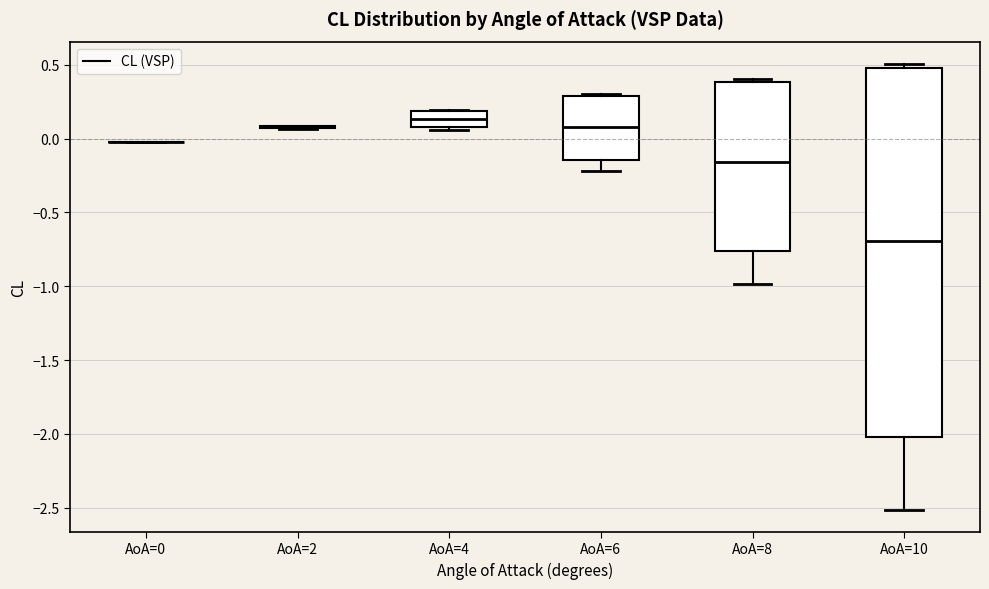

Reading left to right, transcribe this box plot: for each box, give where its median line is, the range the box spans, and where its two whiskers end, as read against the y-axis. The values are not printed on the chart, so give them approximately, as read against the axis.

AoA=0: box collapsed to a line at 0.00, whiskers 0.00 to 0.00
AoA=2: box collapsed to a line at 0.10, whiskers 0.05 to 0.10
AoA=4: median 0.15, box 0.05 to 0.20, whiskers 0.05 (just below the box's lower edge) to 0.20
AoA=6: median 0.10, box -0.15 to 0.30, whiskers -0.20 to 0.30 (just above the box's upper edge)
AoA=8: median -0.15, box -0.75 to 0.40, whiskers -1.00 to 0.40 (just above the box's upper edge)
AoA=10: median -0.70, box -2.00 to 0.50, whiskers -2.50 to 0.50 (just above the box's upper edge)